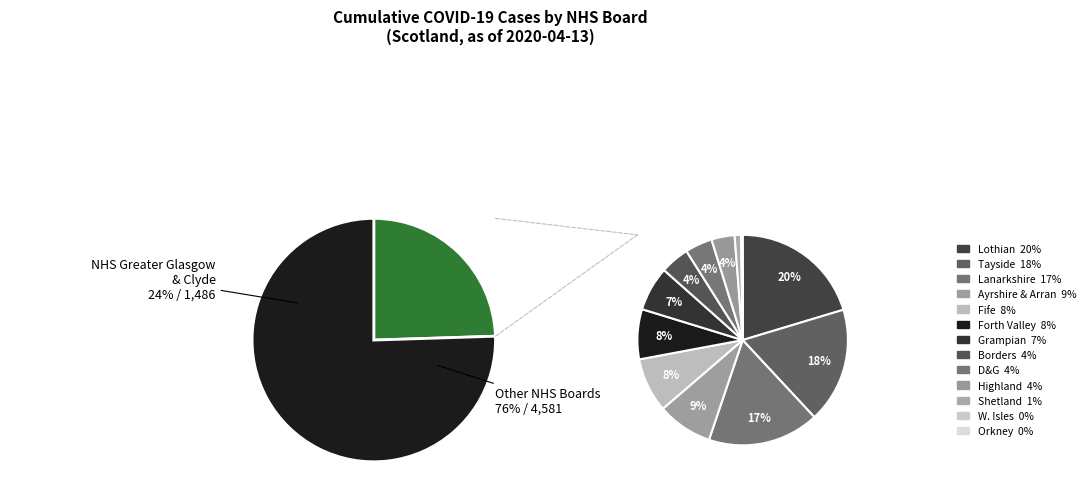

How much of the chart is everything except NHS Greater Glasgow & Clyde?

75.5%